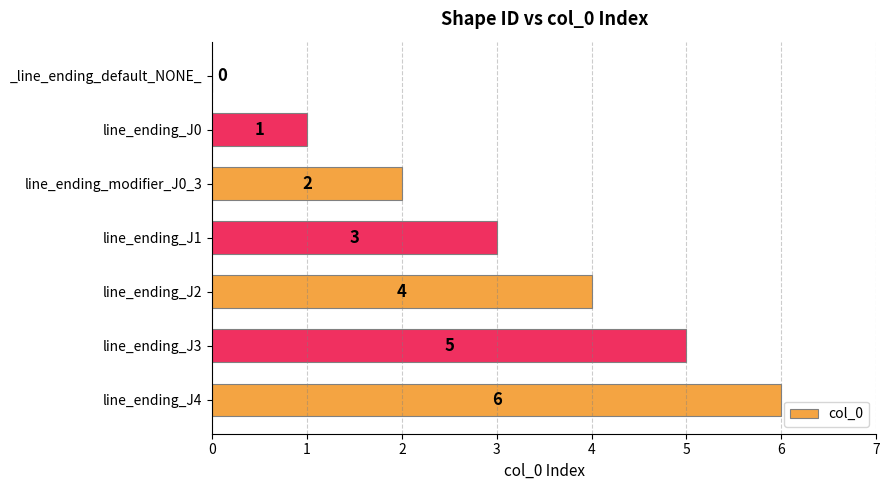

Count the values in the range 1 to 5.

5